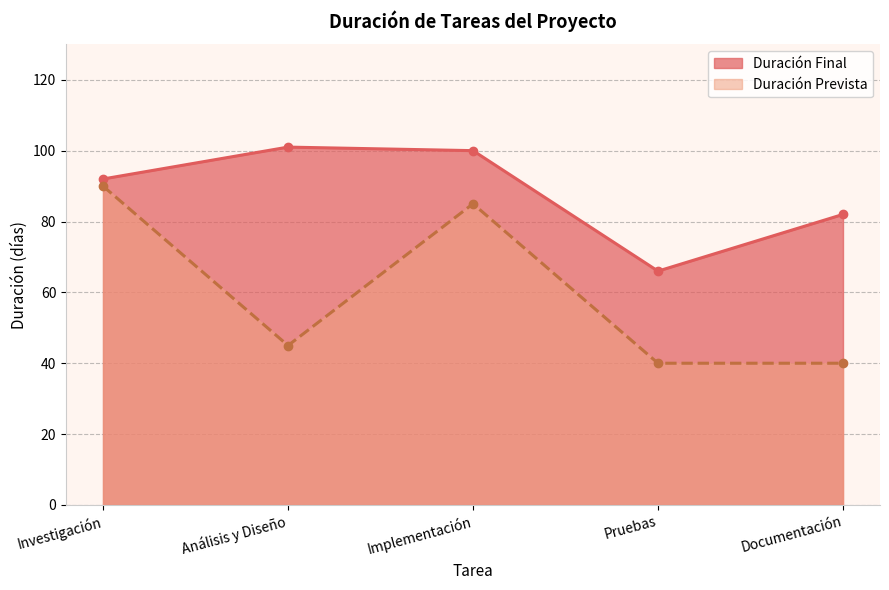

How many interior local valleys does the Duración Final series have?

1